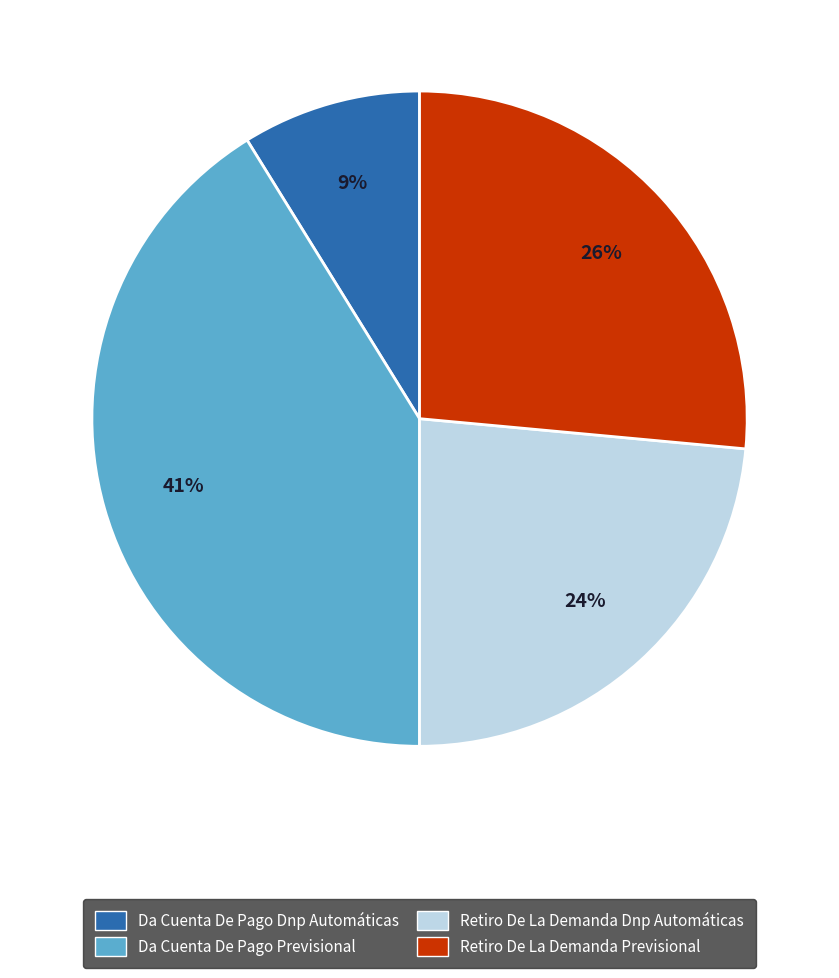

To the nearest percent, what is the difference between the largest and smallest slice percentages?

32%